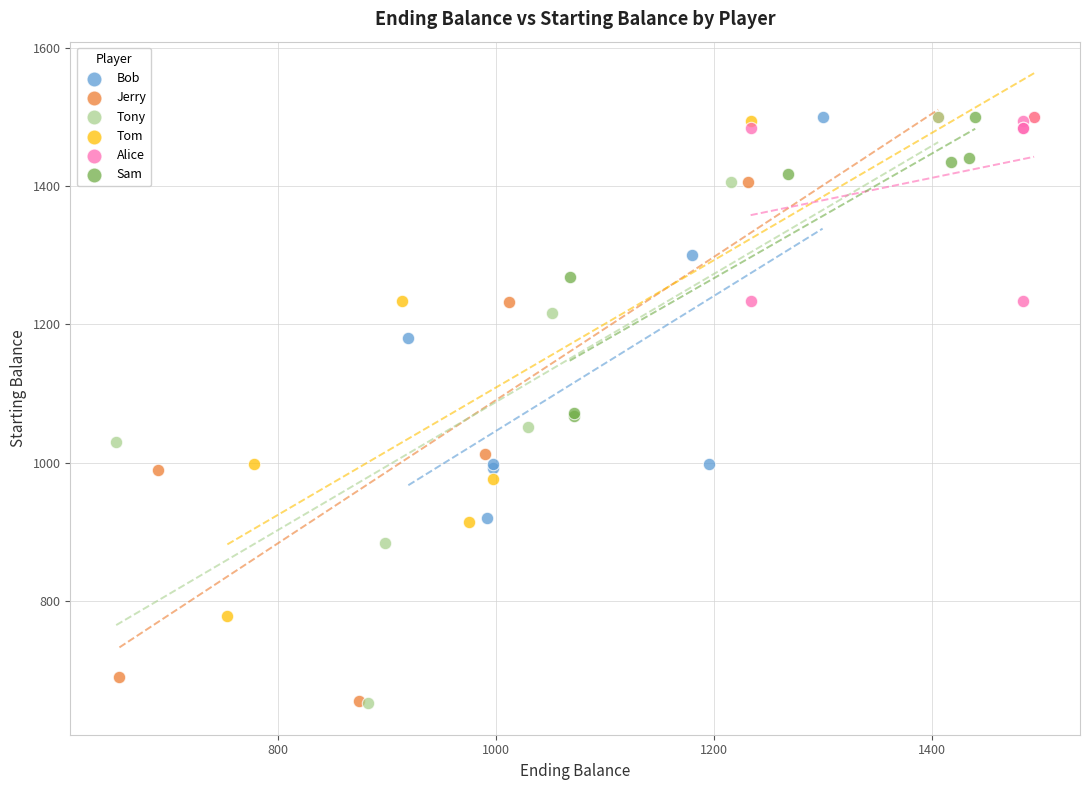

What are all the series names shown in the legend?

Bob, Jerry, Tony, Tom, Alice, Sam